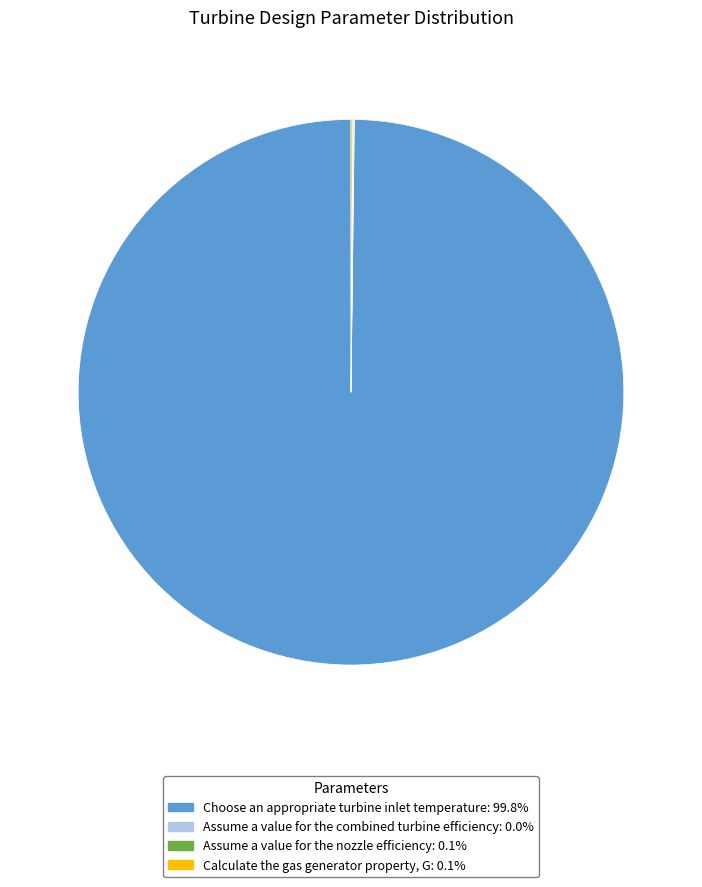

What is the largest slice in the pie chart?

Choose an appropriate turbine inlet temperature